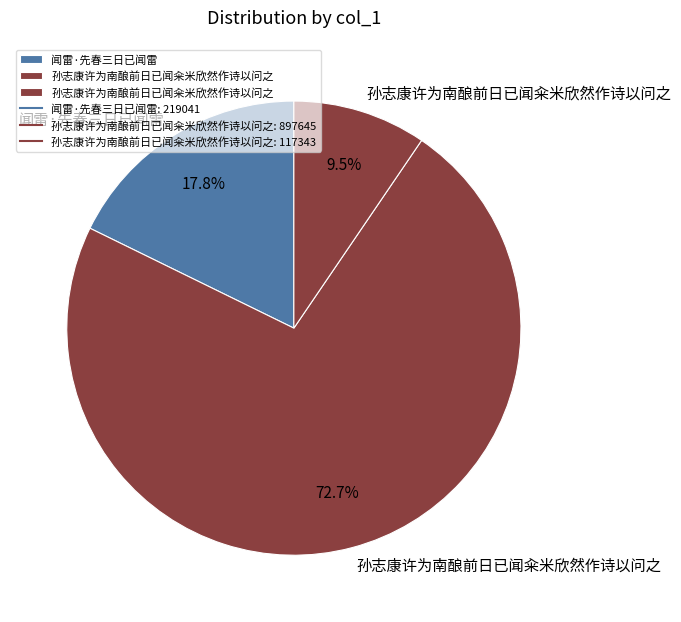

Which slice represents more than half of the pie?

孙志康许为南酿前日已闻籴米欣然作诗以问之